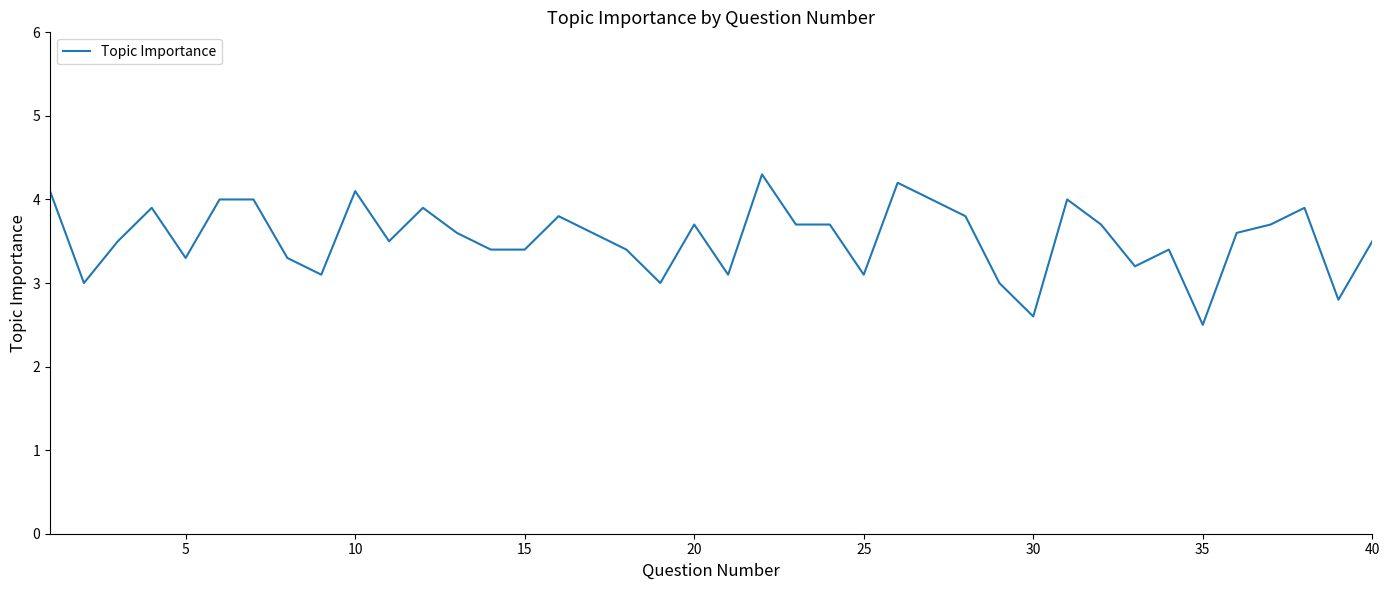

What is the minimum value shown in the chart?

2.5